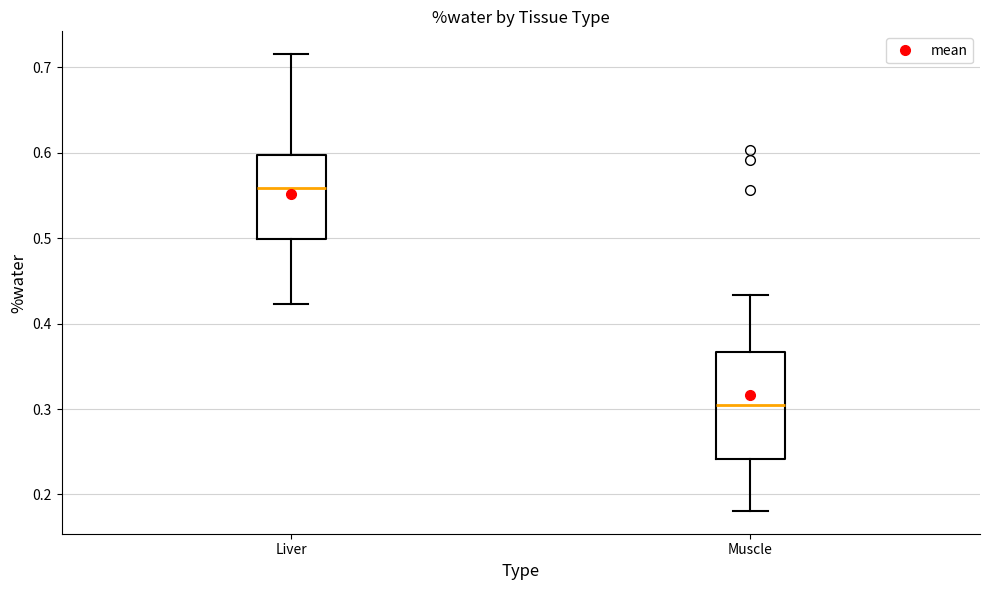

Reading left to right, read every box against the y-axis: the position of its median line, the range the box covers, and the ends of its whiskers. The values are not printed on the chart, so give them approximately, as read against the axis.

Liver: median 0.56, box 0.50 to 0.60, whiskers 0.42 to 0.72
Muscle: median 0.30, box 0.24 to 0.37, whiskers 0.18 to 0.43